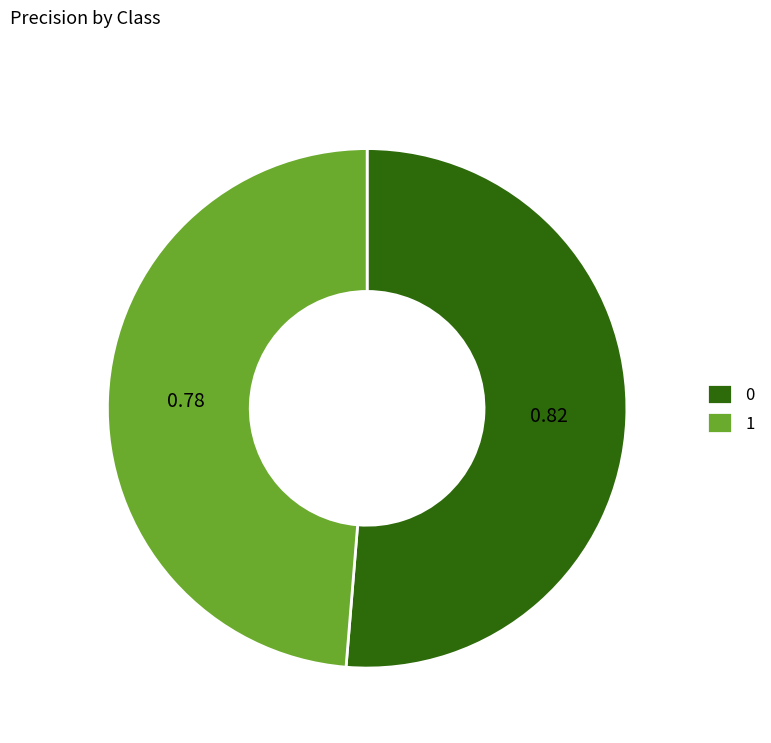

Rank the categories by value from lowest to highest.

1, 0